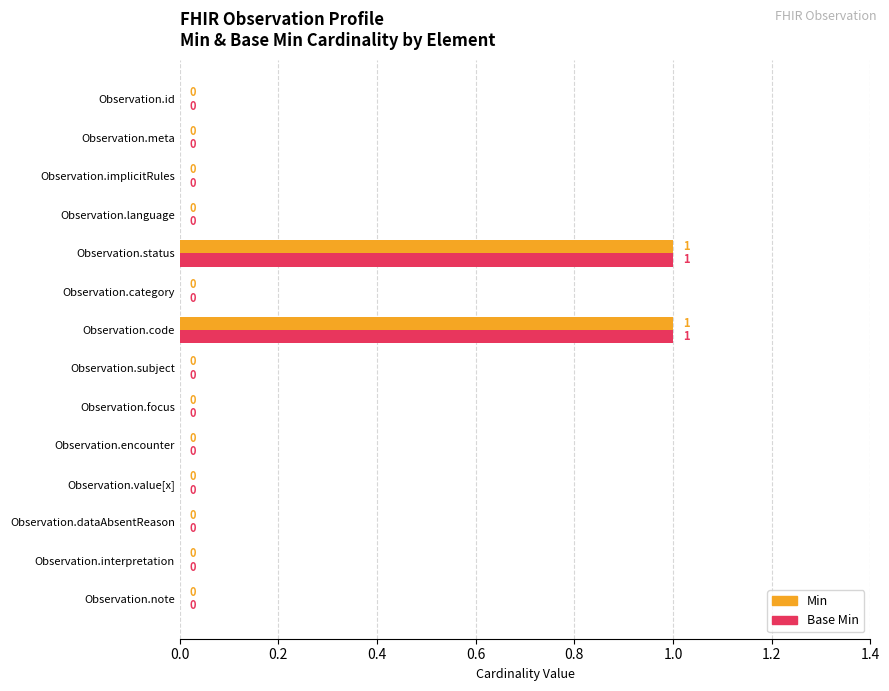

Is the value of Min at Observation.status greater than the value of Base Min at Observation.note?

Yes